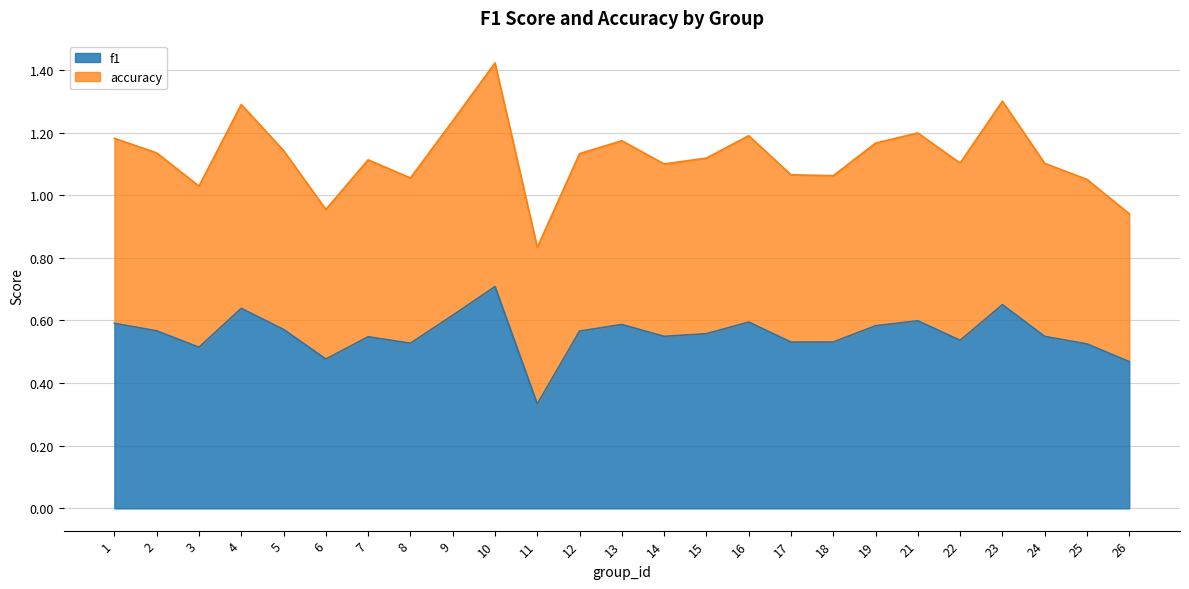

Is it true that the value at 23 is 0.7?

True